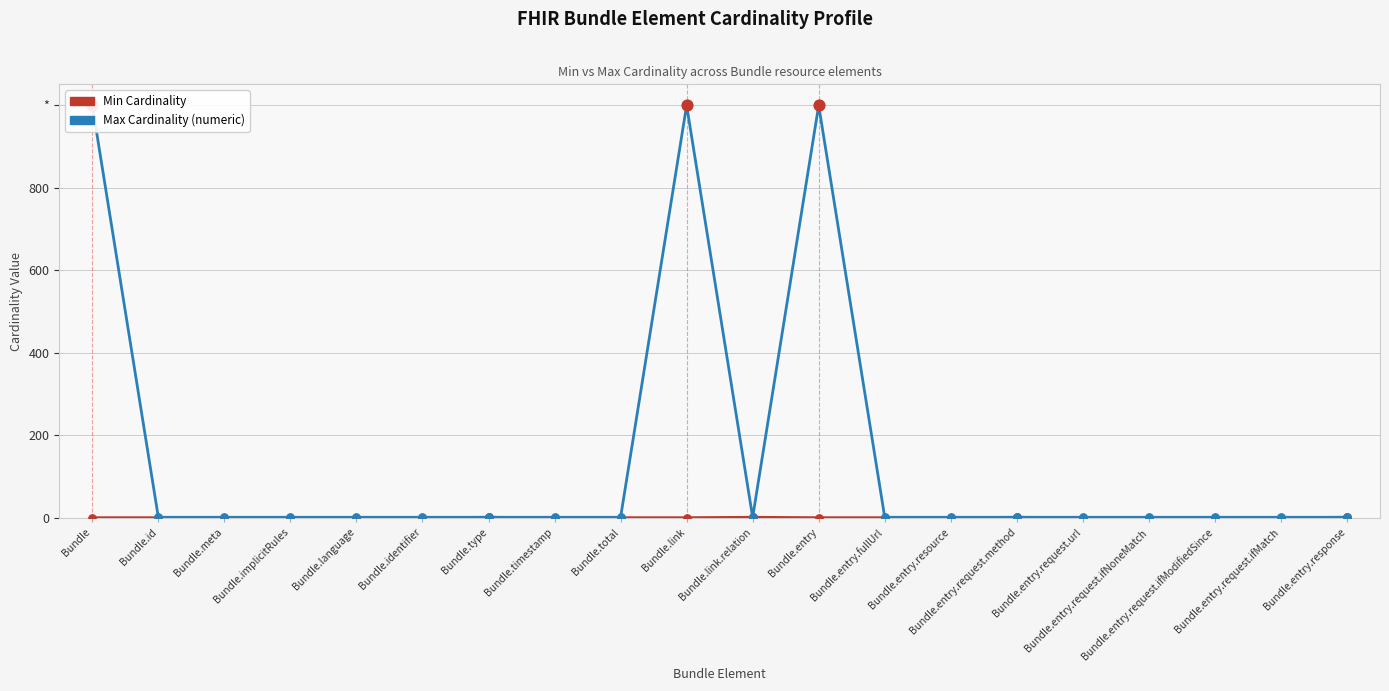

What is the total value across all series at Bundle.entry.request.ifNoneMatch?

1